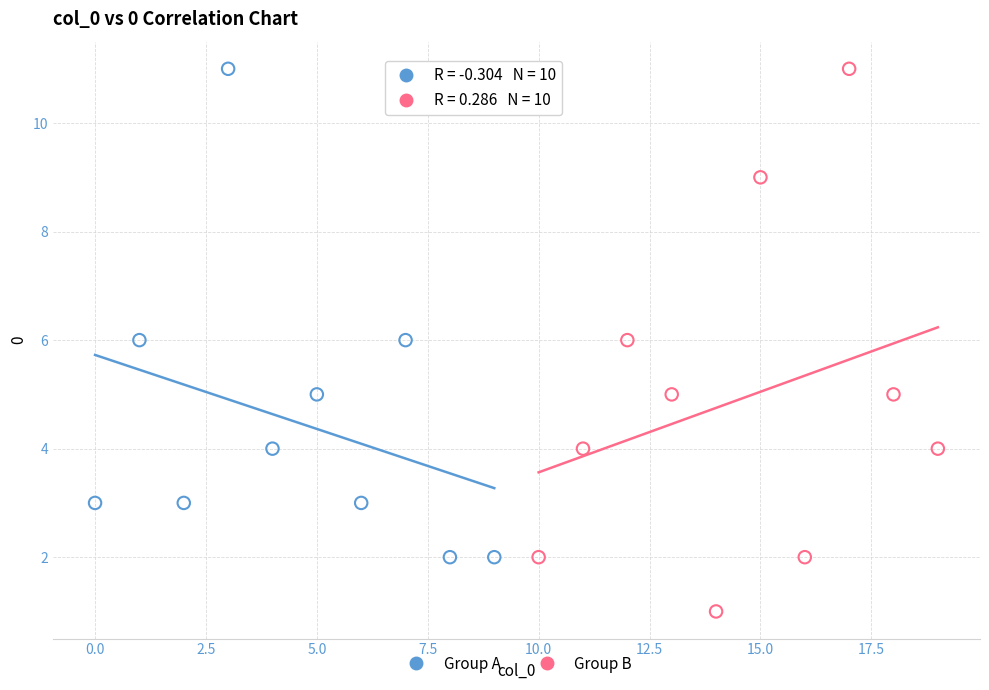

Which series has the largest Y range (max minus min)?

Group B